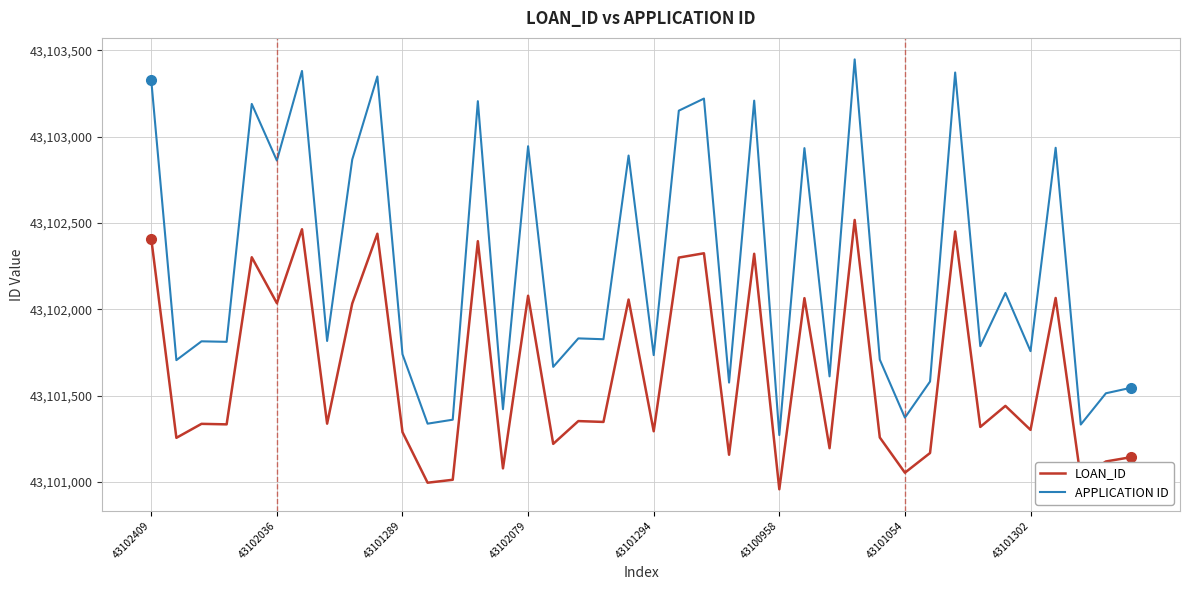

List the series in order of their overall mean, highest first.

APPLICATION ID, LOAN_ID